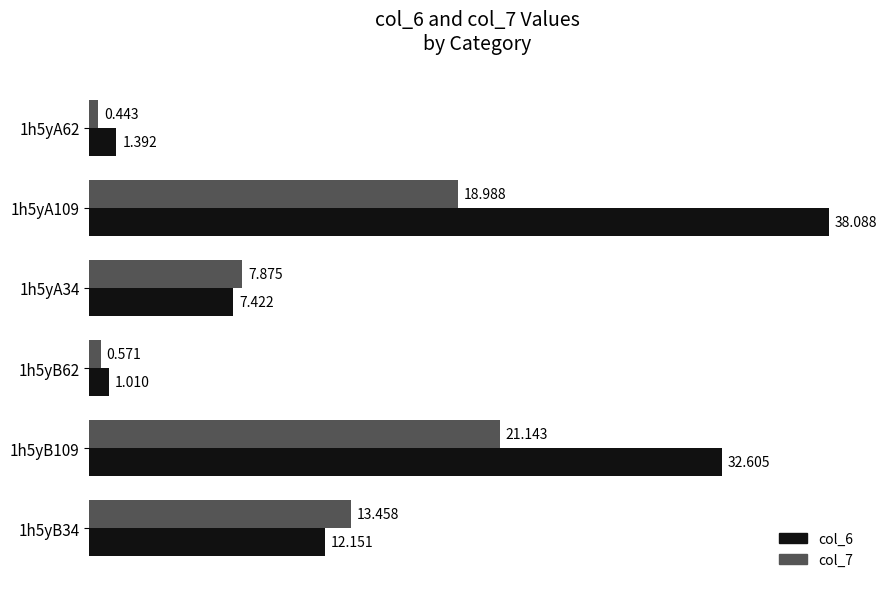

How many series are shown in this chart?

2